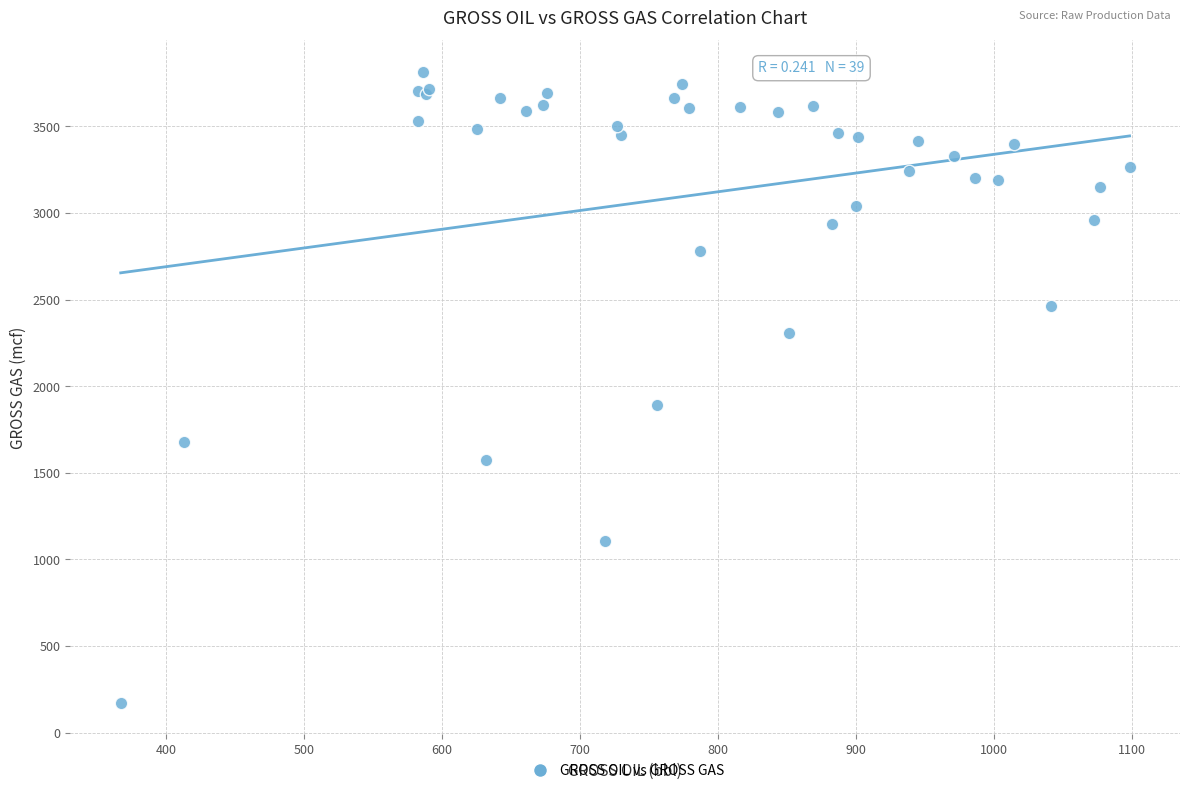

What Y value in the scatter plot is closest to 1993?

1890